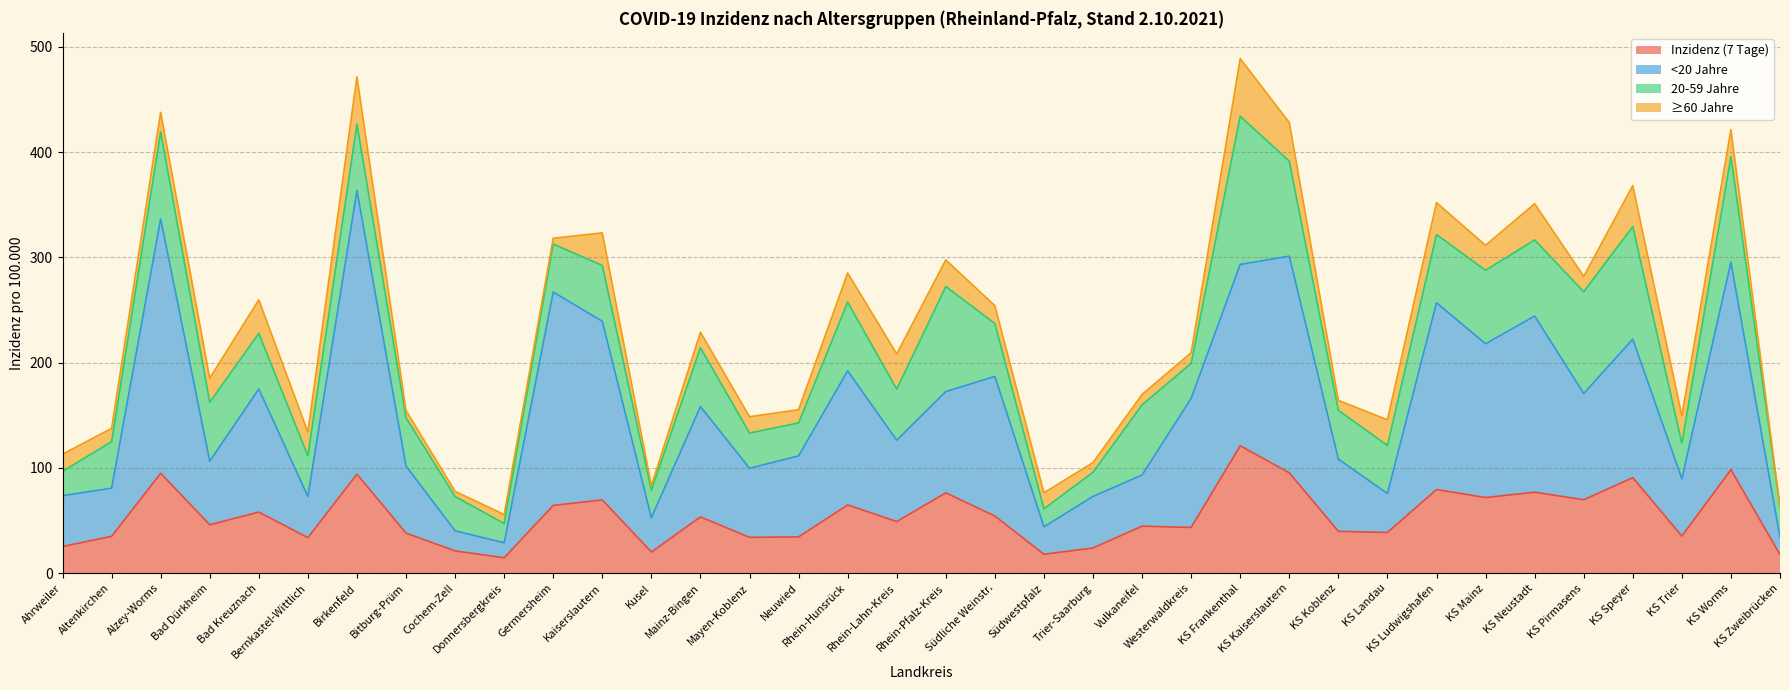

Does the chart have visible grid lines?

Yes